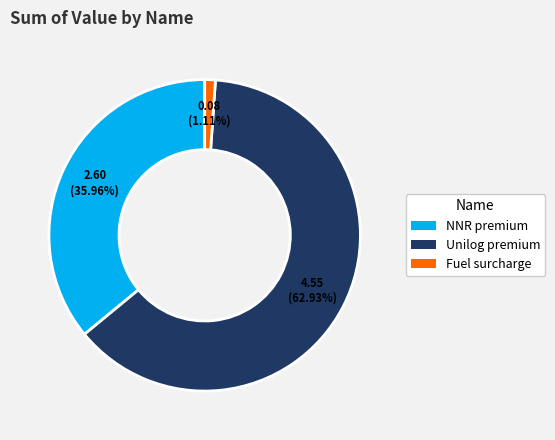

Is the sum of Unilog premium and Fuel surcharge greater than half?

Yes